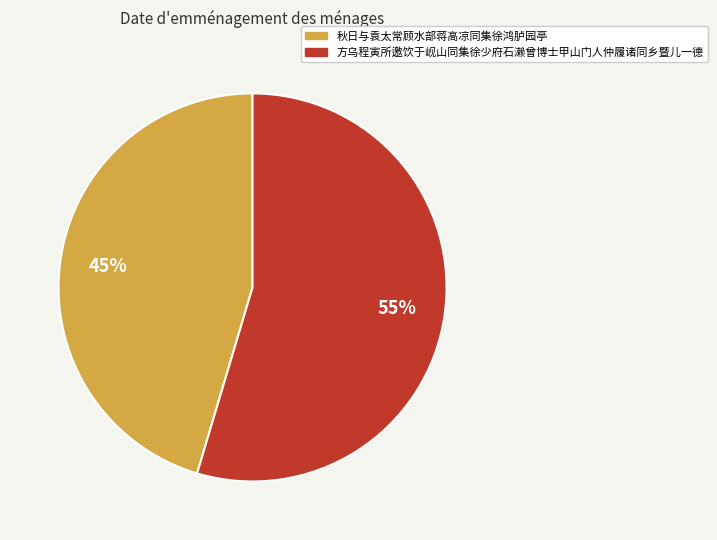

Does any single category account for the majority?

Yes